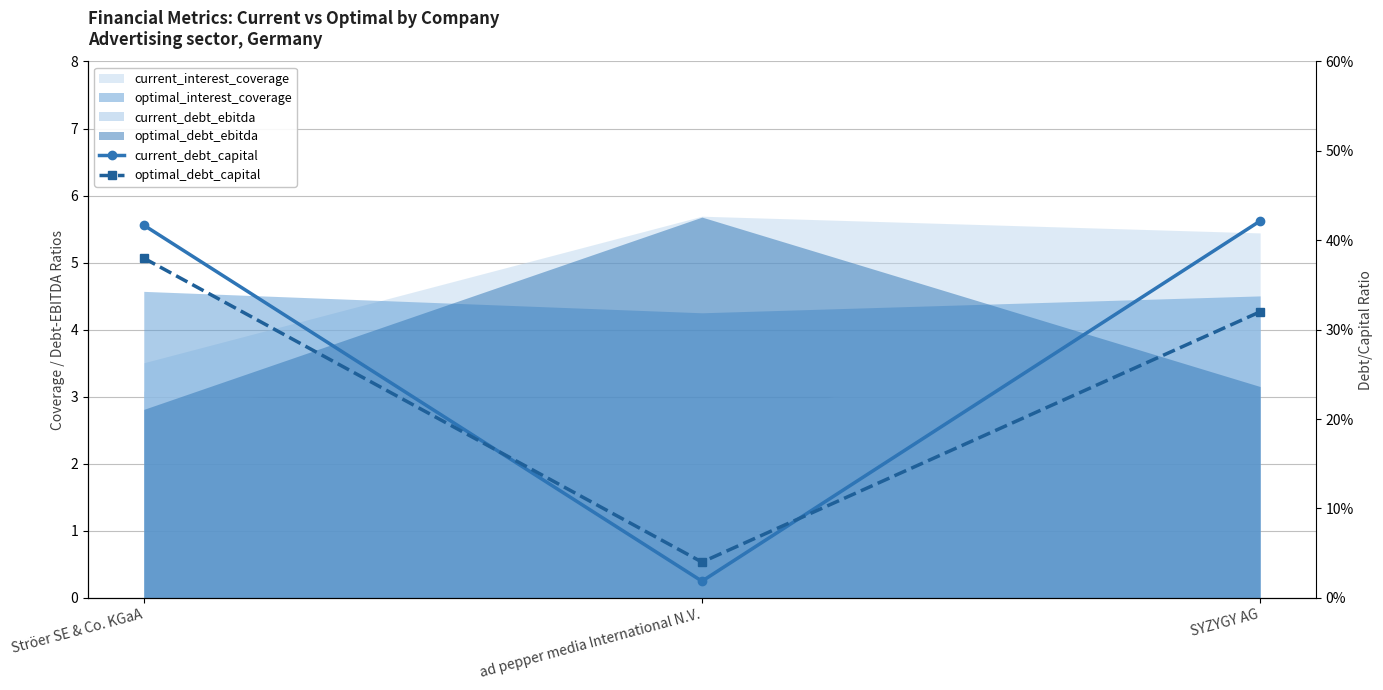

What is the label of the 3rd point from the right?

Ströer SE & Co. KGaA